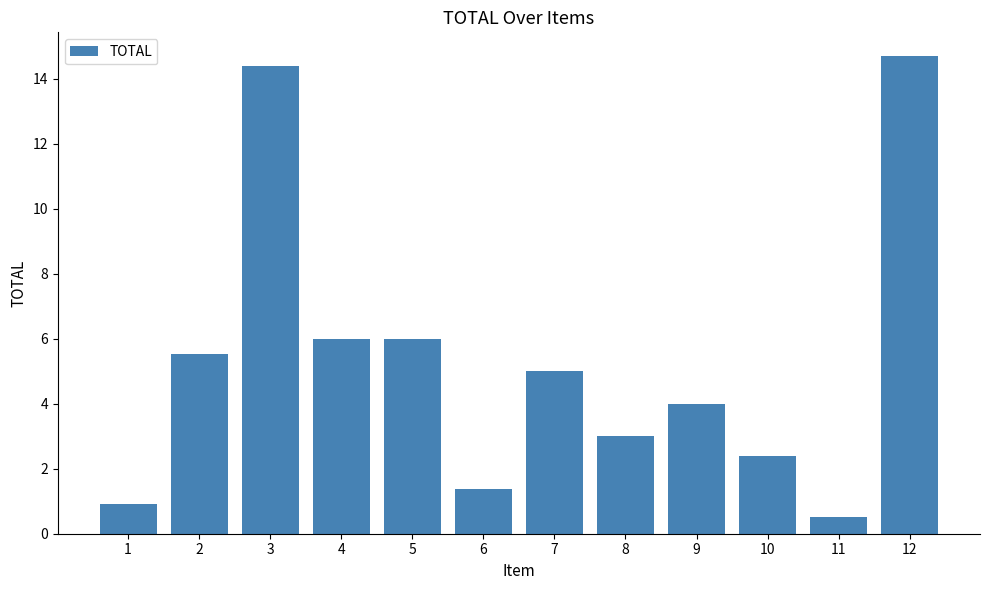

Reading left to right, extract all data points from this chart.

0.9	5.5	14.4	6.0	6.0	1.4	5.0	3.0	4.0	2.4	0.5	14.7